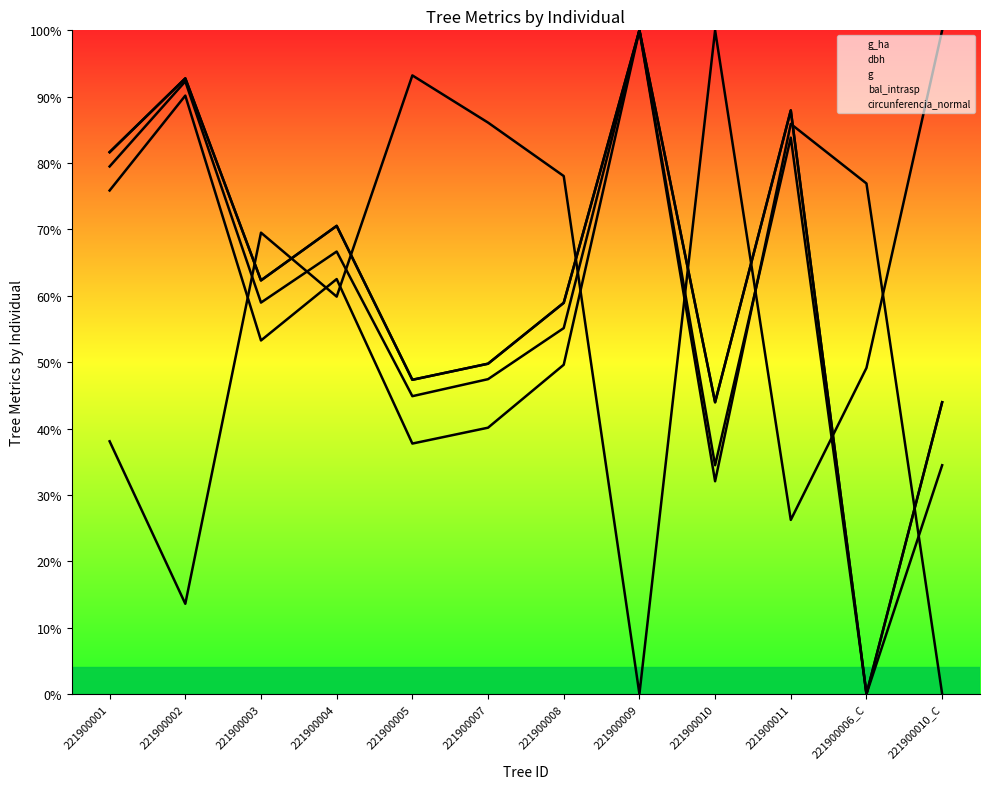

After their last crossing, which series has the higher values: dbh or bal_intrasp?

bal_intrasp